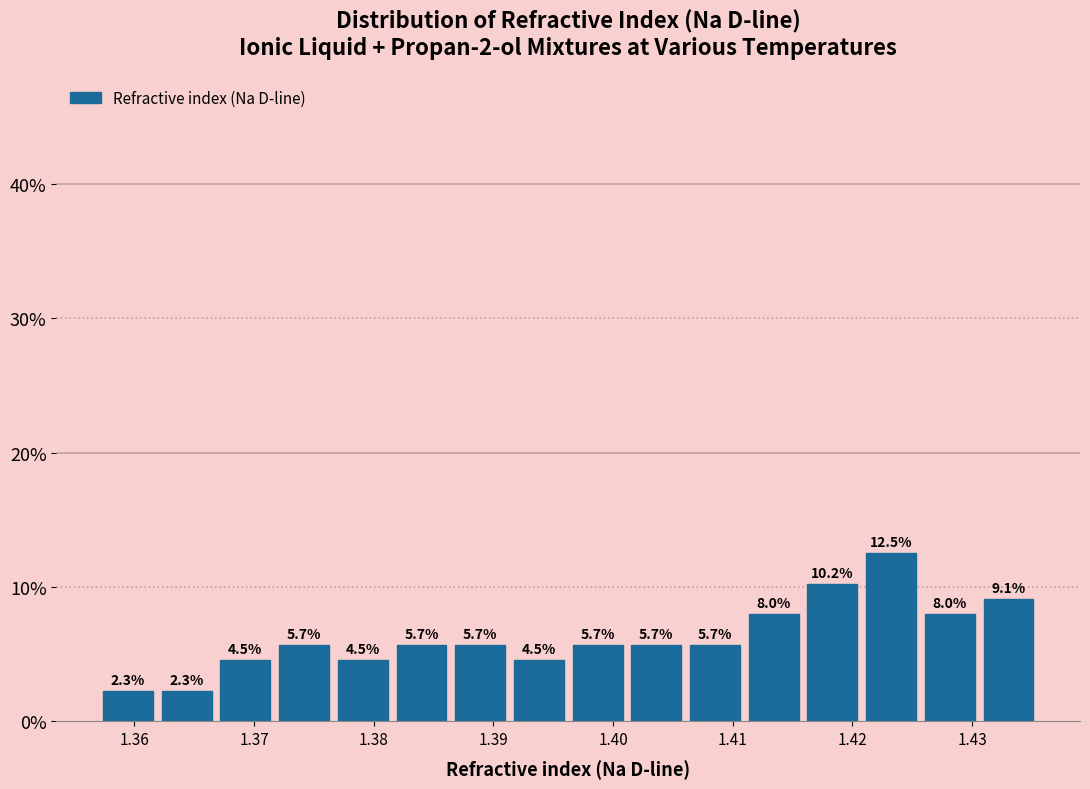

Which range on the x-axis has the tallest bar?

1.421 to 1.426